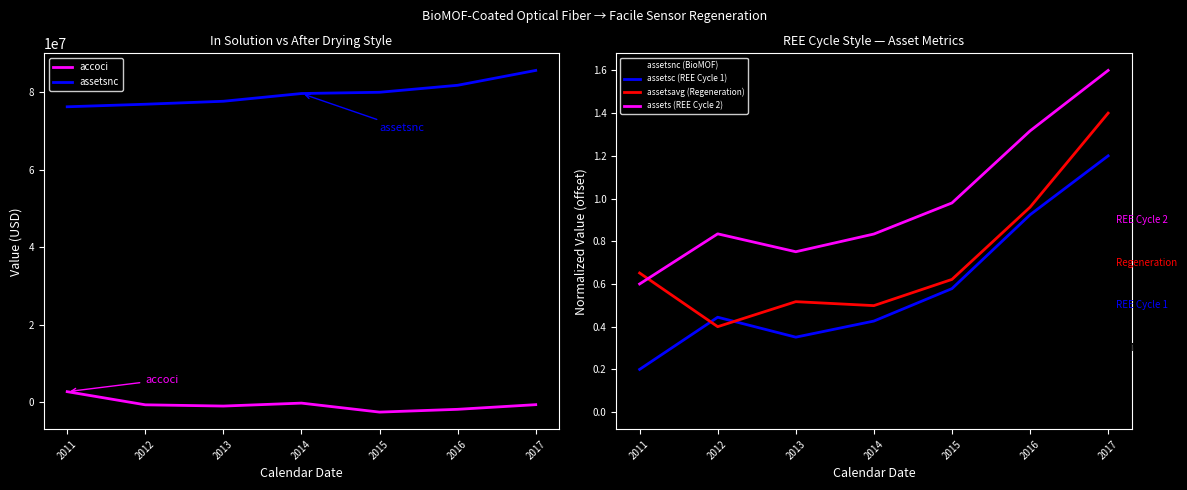

True or false: assetsavg (Regeneration) and assetsnc (BioMOF) intersect in this chart.

False